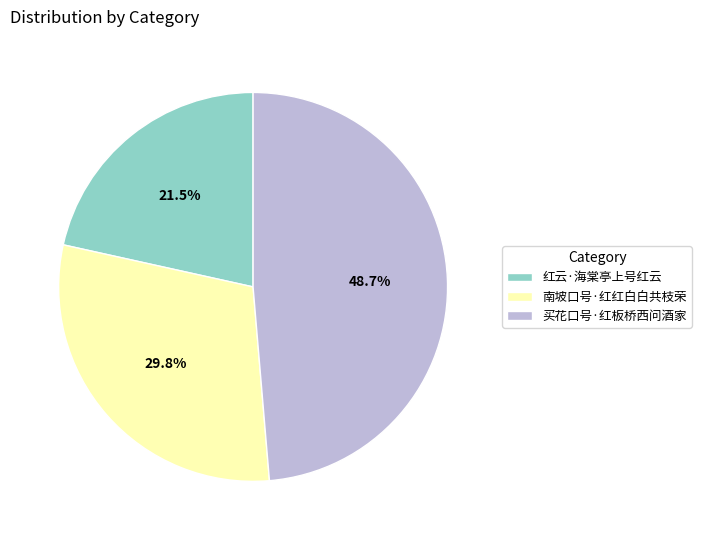

Which has a higher value, 红云·海棠亭上号红云 or 南坡口号·红红白白共枝荣?

南坡口号·红红白白共枝荣